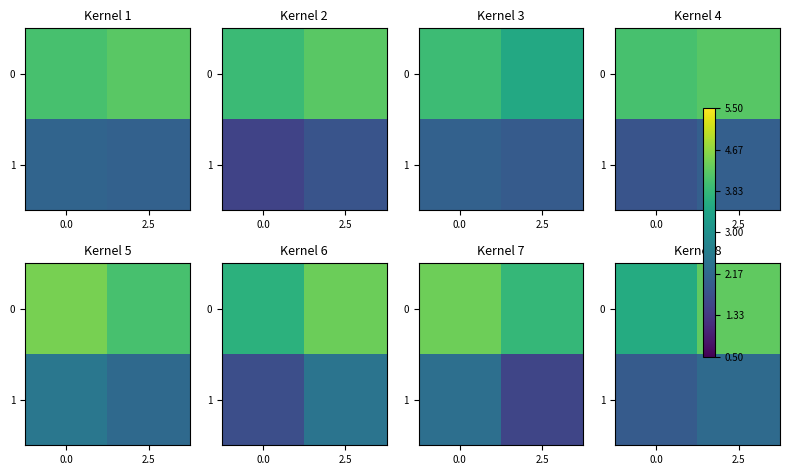

The value of row_1 at 2.5 is 2.2. True or false?

True